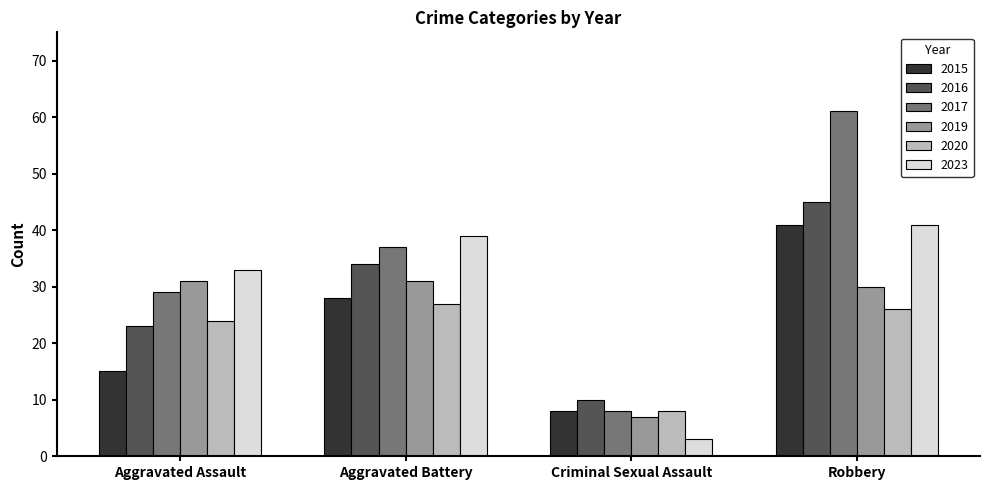

Rank the series at Aggravated Battery from lowest to highest value.

2020, 2015, 2019, 2016, 2017, 2023